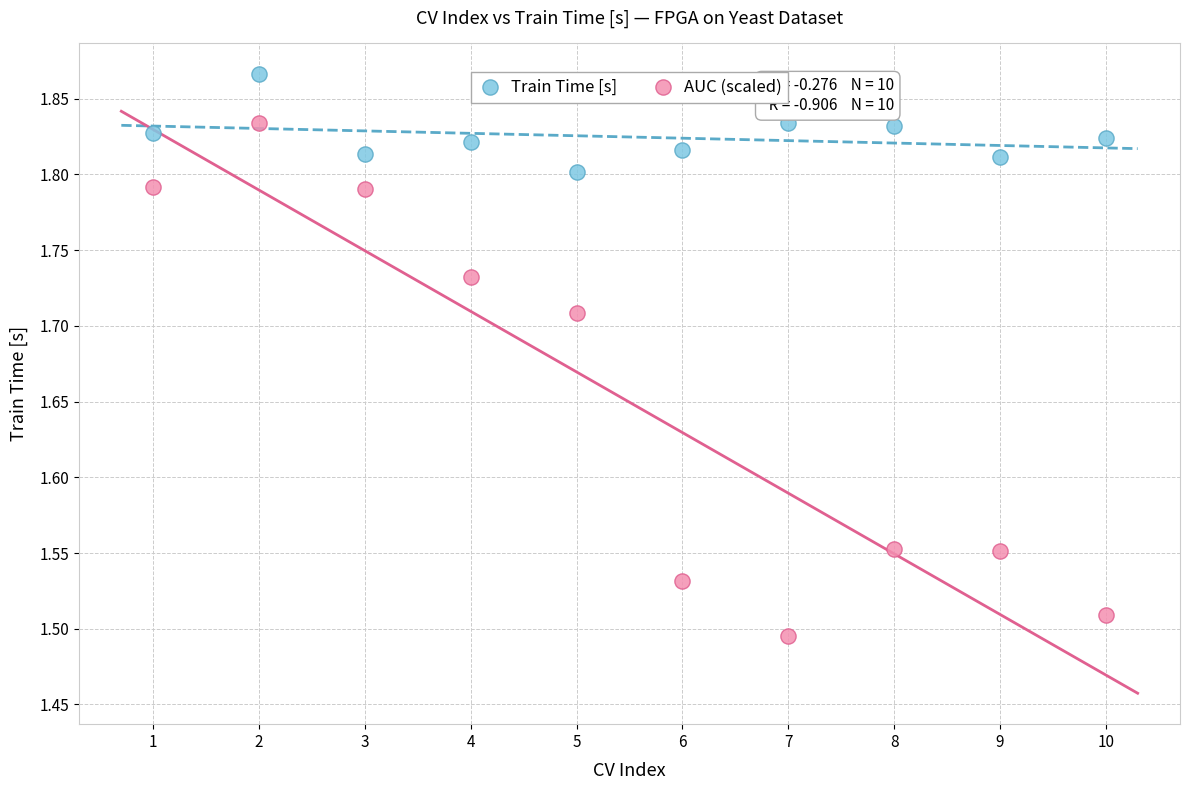

Which series reaches the maximum Y coordinate?

Train Time [s]